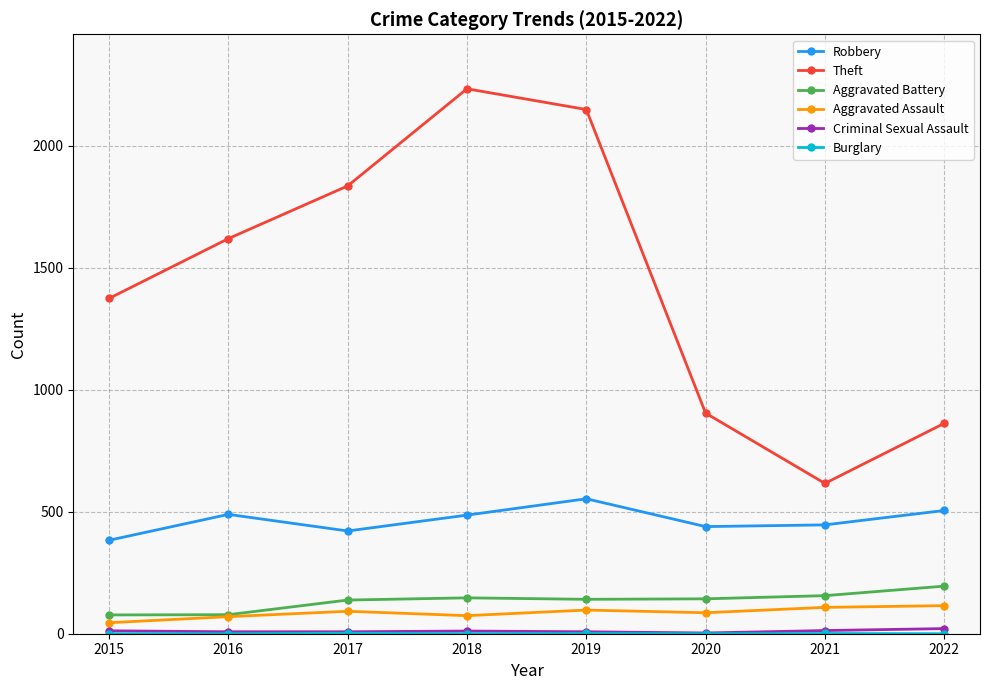

The value of Robbery at 2016 is 114. True or false?

False